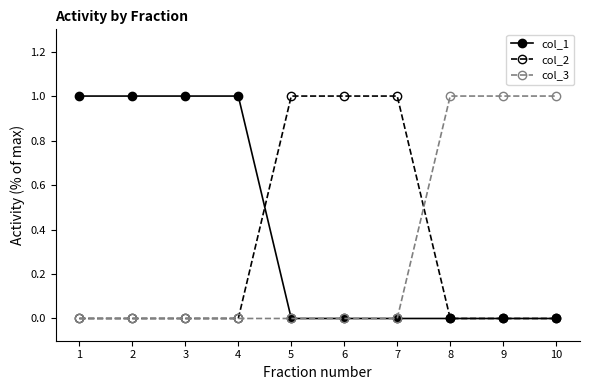

Between which two adjacent categories do col_2 and col_1 first intersect?

4 and 5